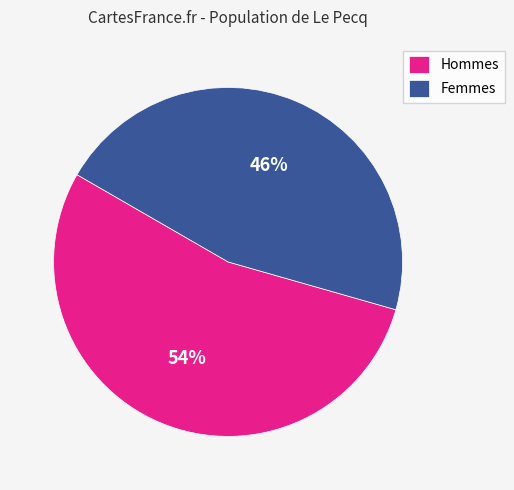

What is the ratio of the value at Femmes to the value at Hommes?

0.9